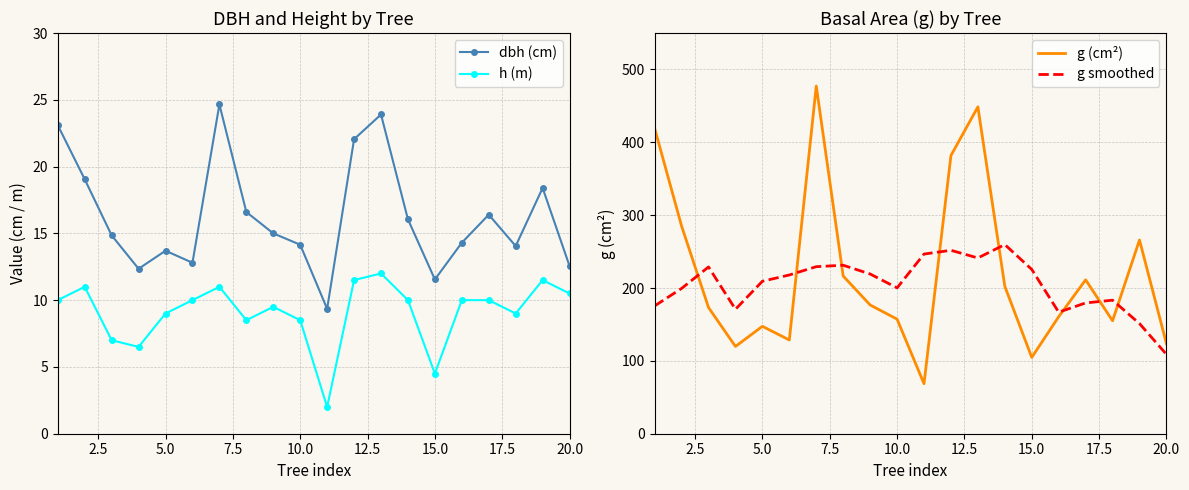

The value of h (m) at 20.0 is 10.5. True or false?

True